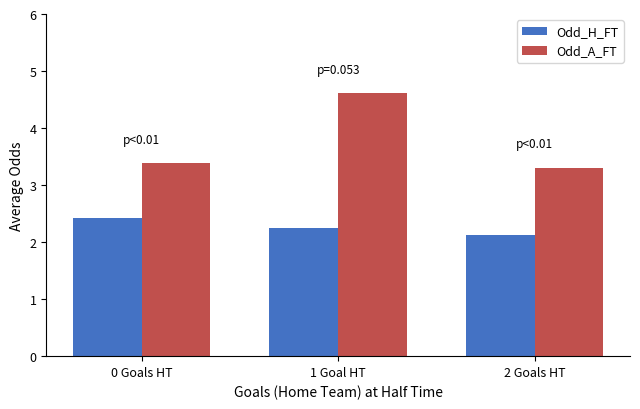

The value of Odd_H_FT at 2 Goals HT is 0.7. True or false?

False